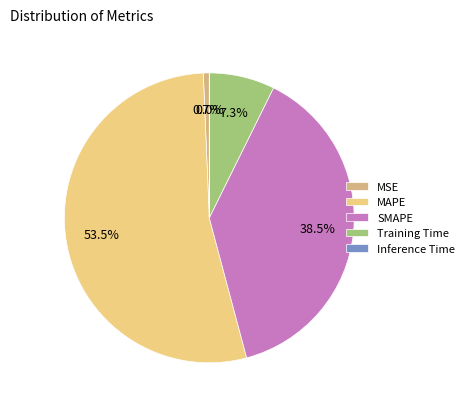

How much of the chart is everything except Training Time?

92.7%